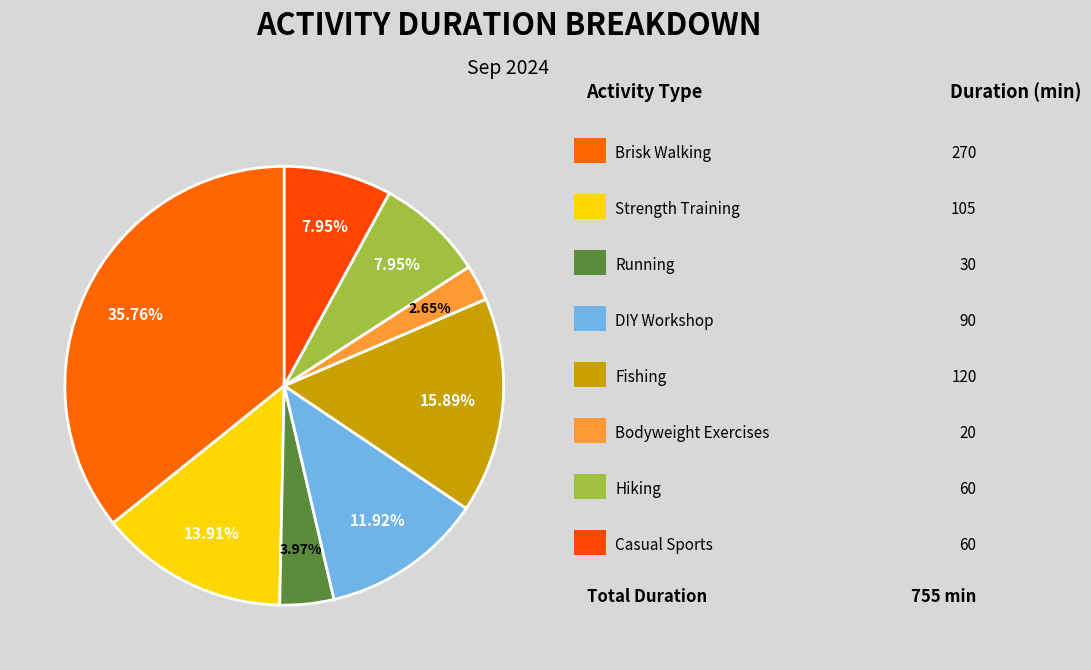

Count the number of slices in the pie.

8